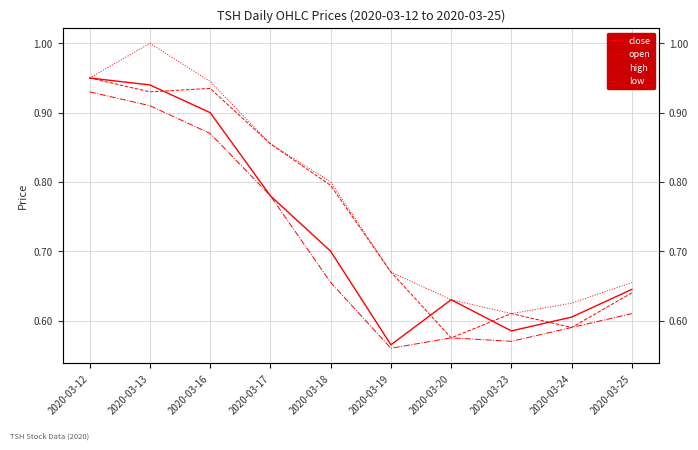

List the series in order of their peak value, highest first.

high, close, open, low